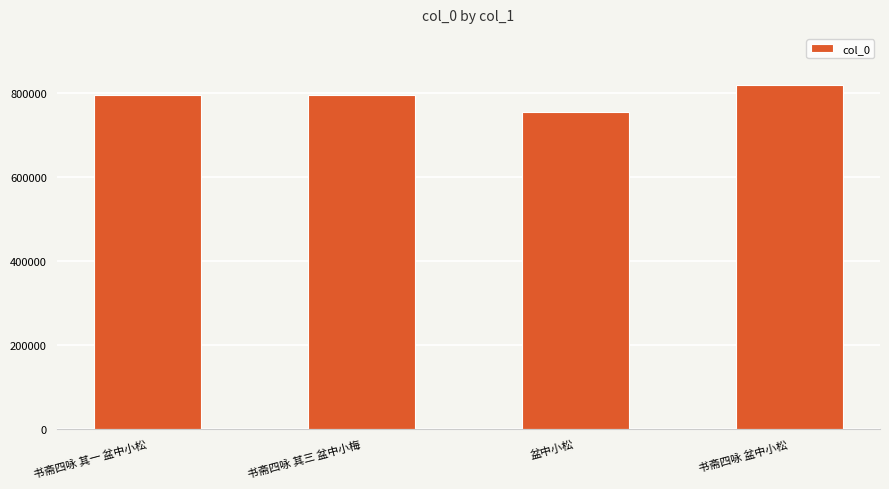

Which has a higher value, 书斋四咏 其一 盆中小松 or 盆中小松?

书斋四咏 其一 盆中小松